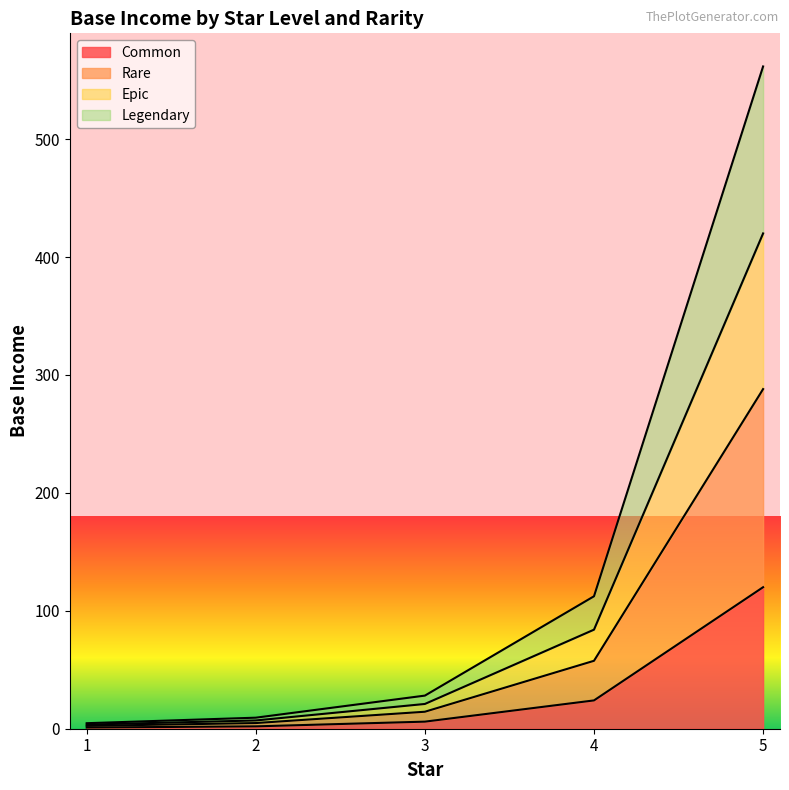

What is the total value across all series at 5?

561.6